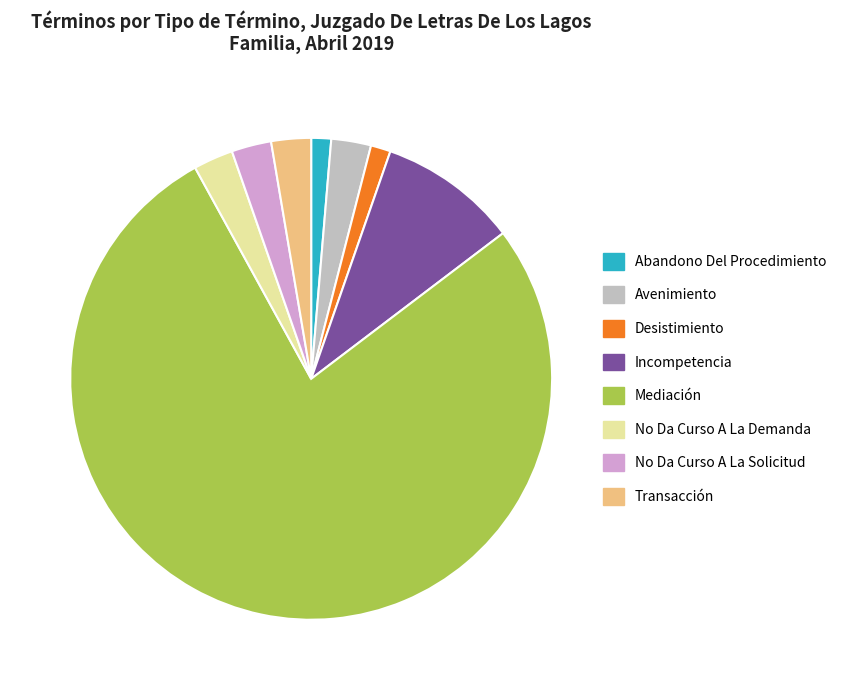

Do Transacción and Incompetencia together represent more than half of the pie?

No